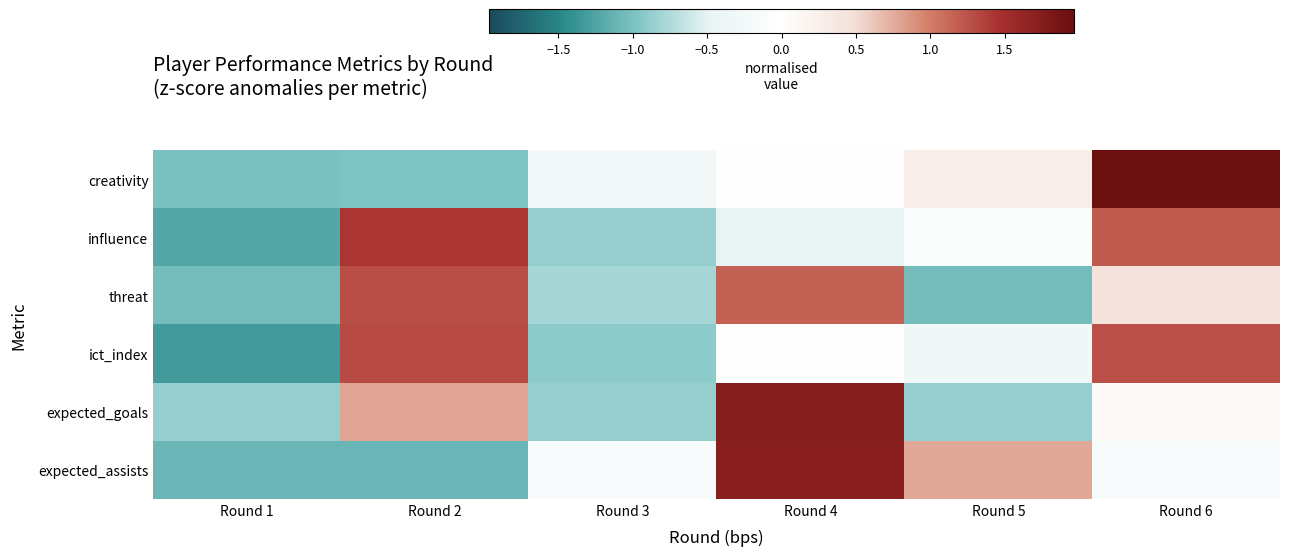

Which series has the largest range (max minus min)?

creativity